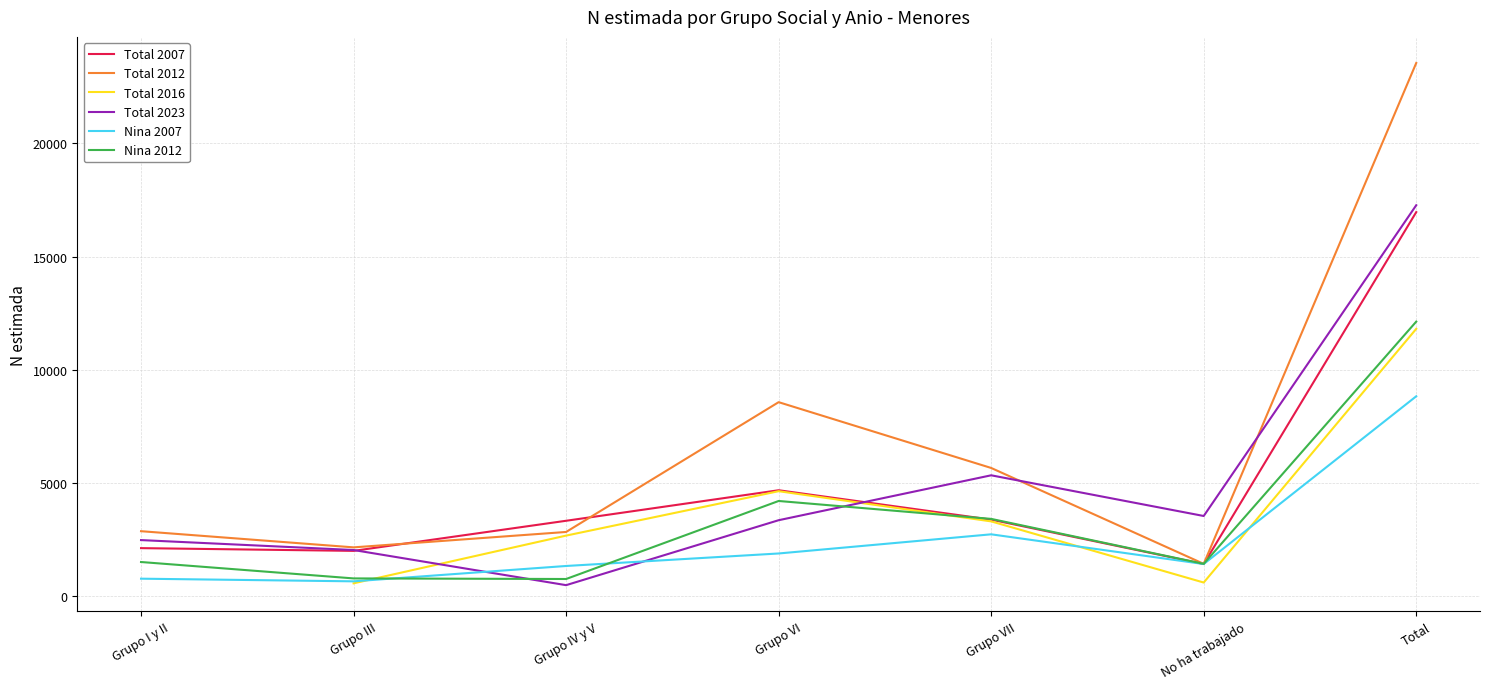

What is the difference between the highest and lowest values at Grupo VII?

2930.0